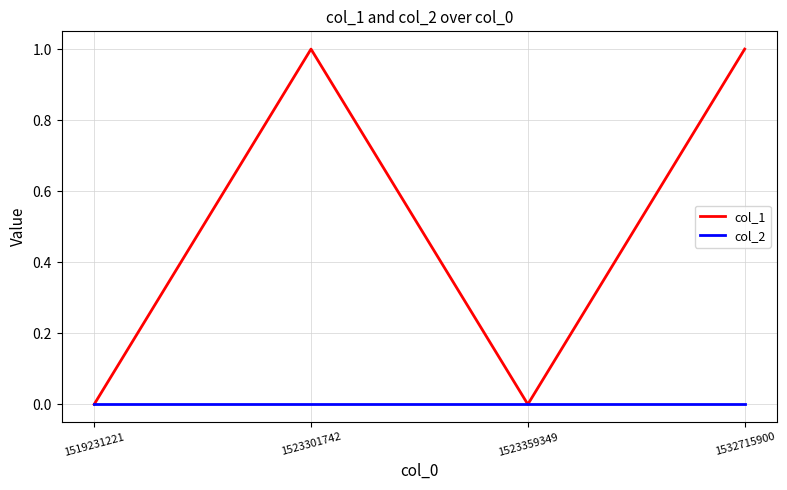

How many lines are shown in the chart?

2